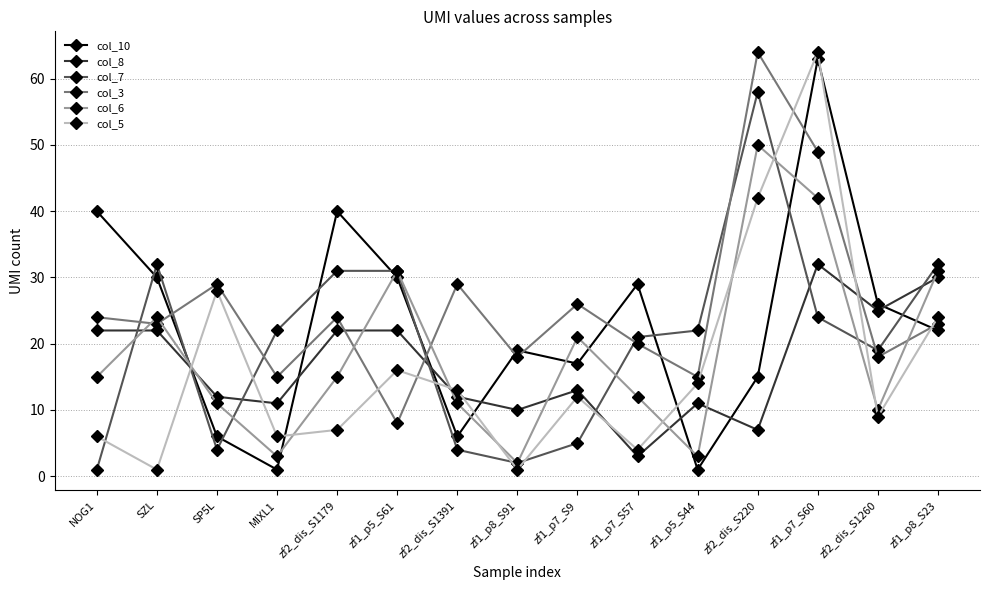

What is the difference between the col_6 values at zf1_p8_S91 and zf1_p5_S44?

1